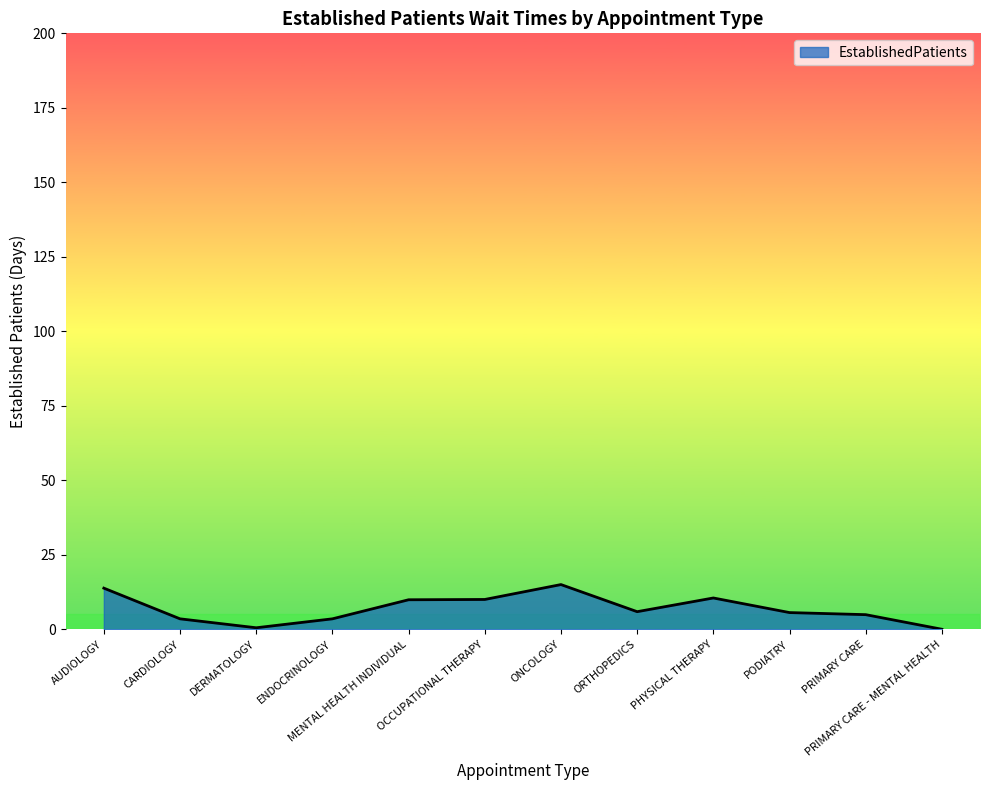

At which label does the data first exceed 5?

AUDIOLOGY